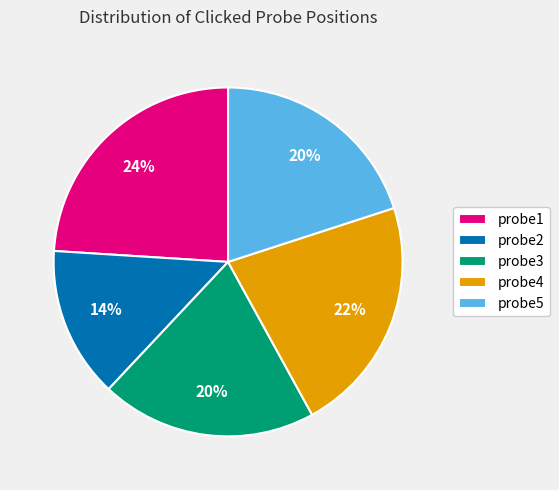

Do probe4 and probe1 together represent more than half of the pie?

No